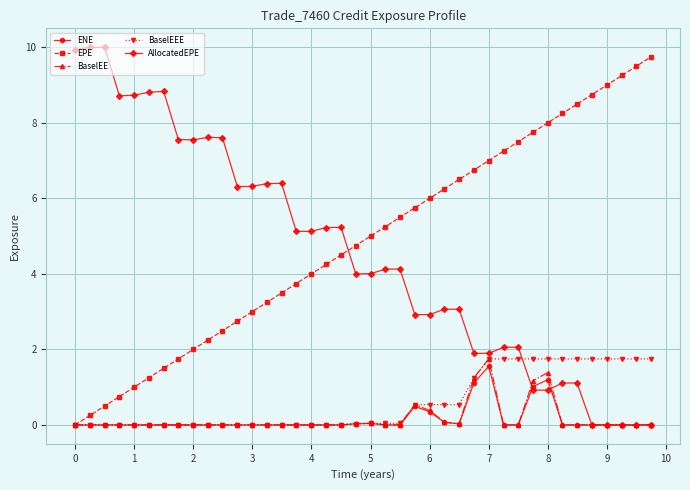

What is the sum of all ENE values?

5.9